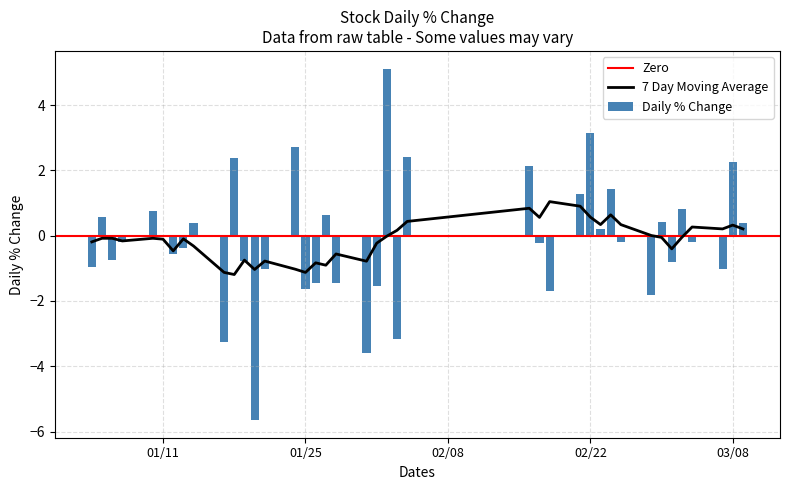

What is the difference between the maximum and second lowest values?

8.7